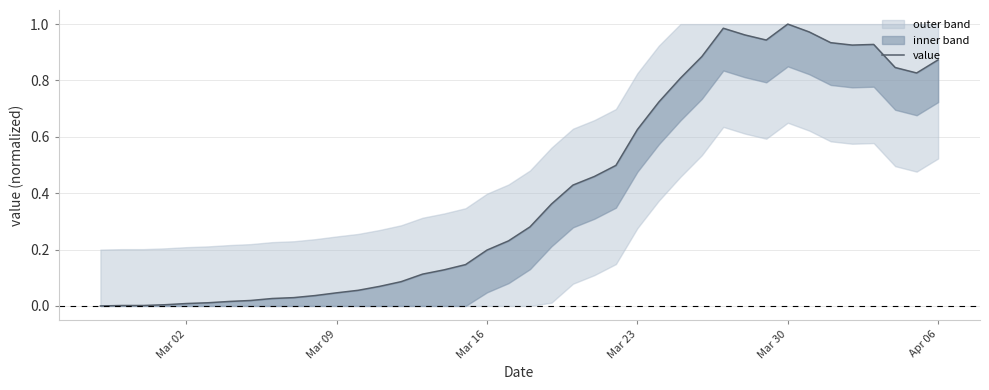

What is the average value?

0.4